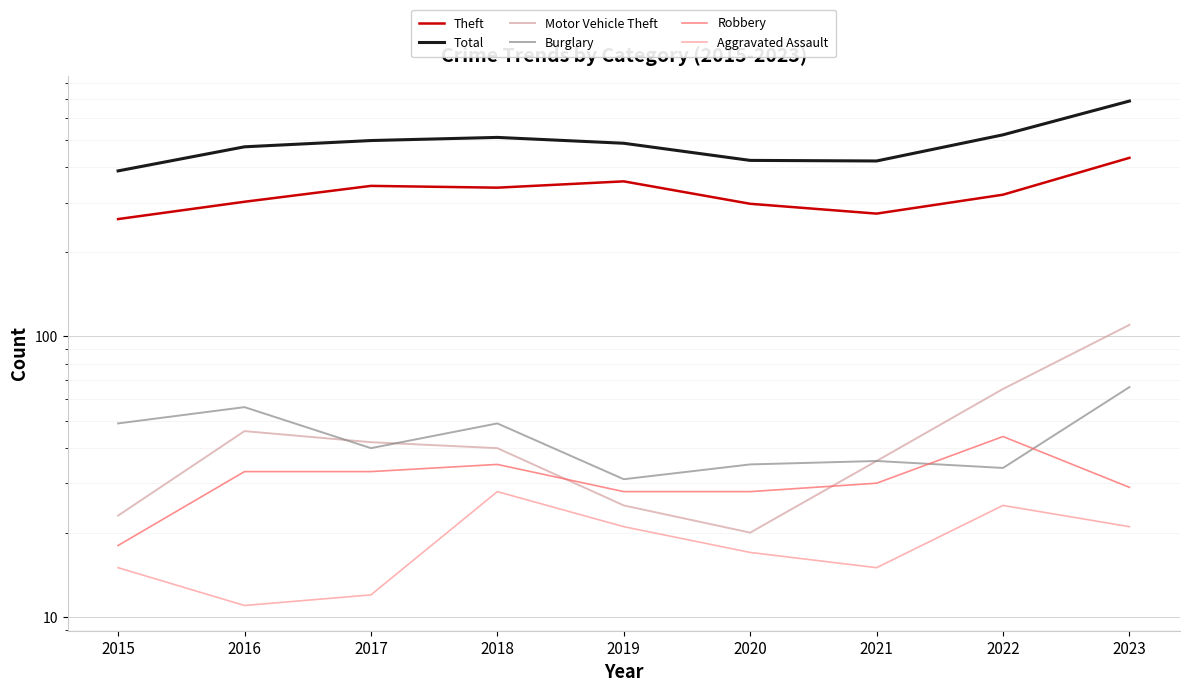

At how many categories does at least one series exceed 141?

9